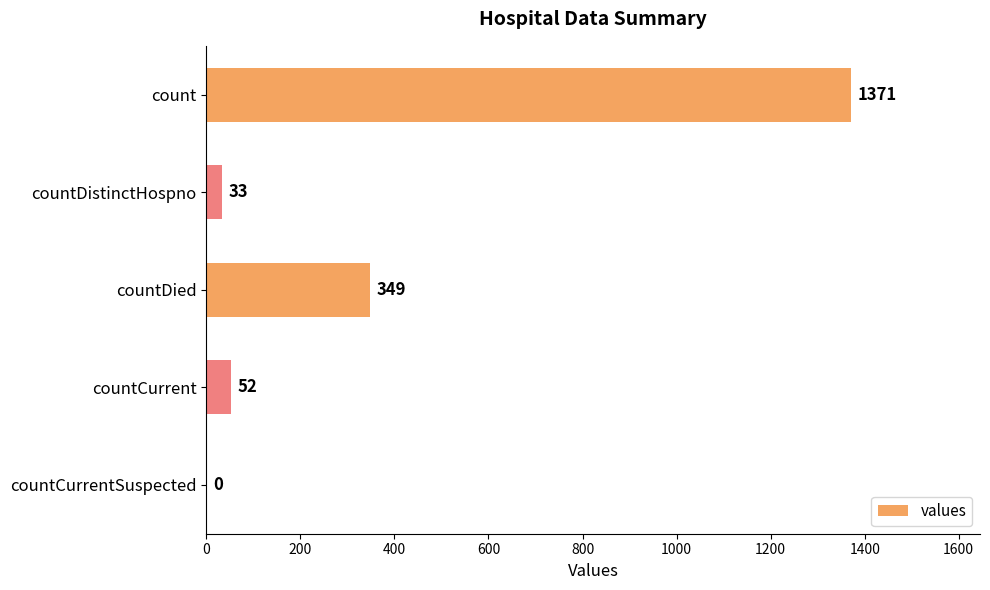

What is the ratio of the value at countCurrent to the value at countDistinctHospno?

1.6